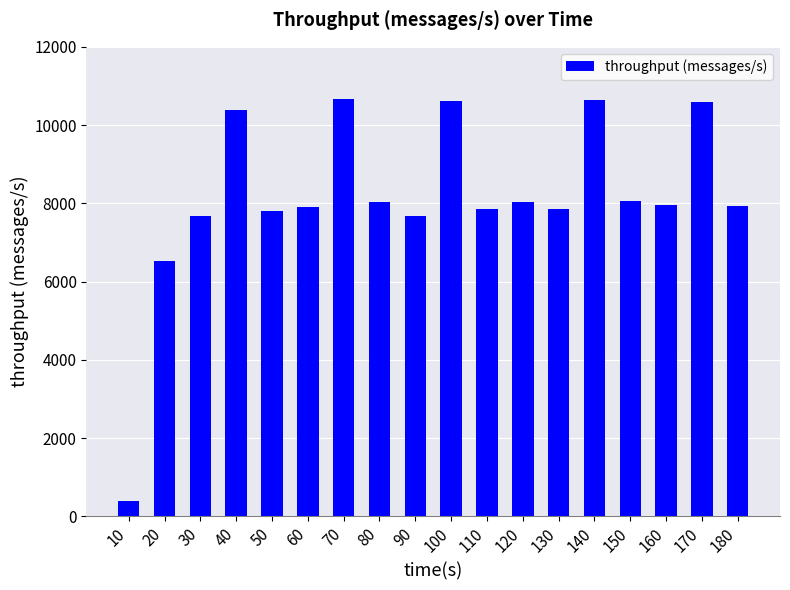

Which category has the lowest value across all series?

10